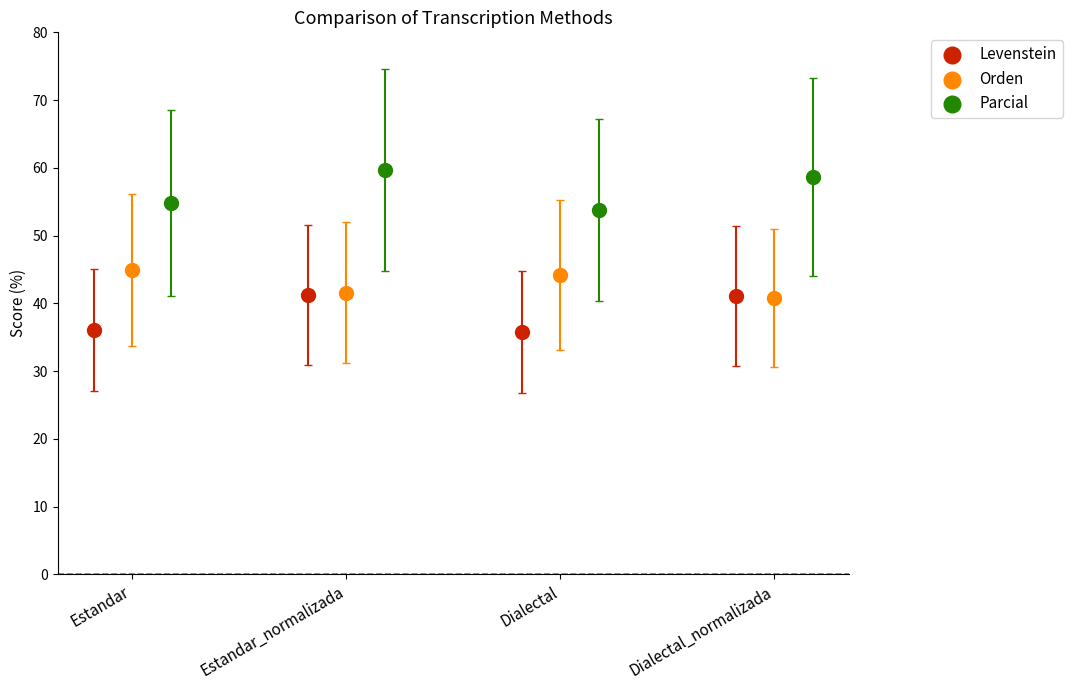

Which series reaches the minimum Y coordinate?

Levenstein